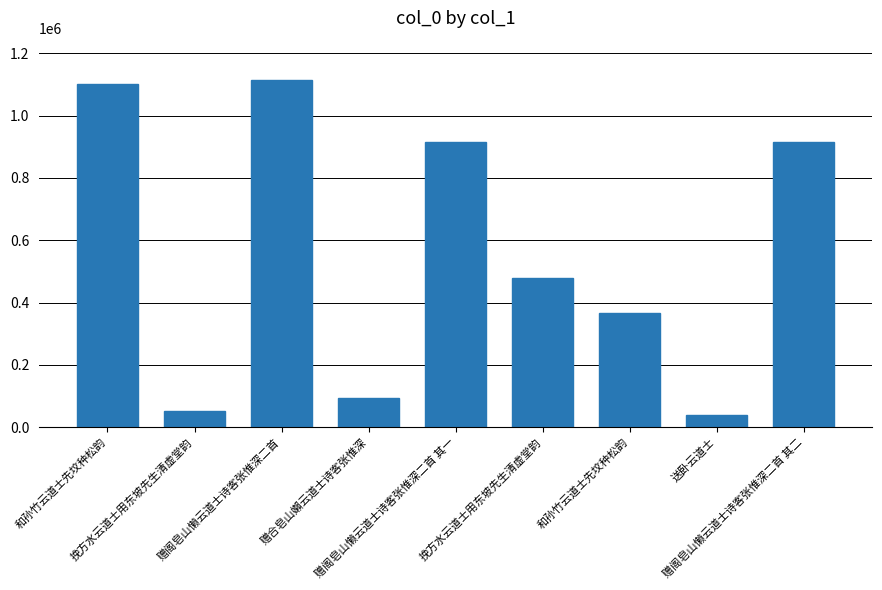

Does the chart contain stacked bars?

No